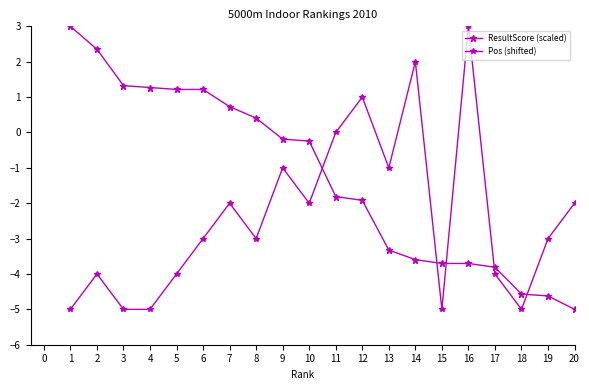

After their last crossing, which series has the higher values: ResultScore (scaled) or Pos (shifted)?

Pos (shifted)